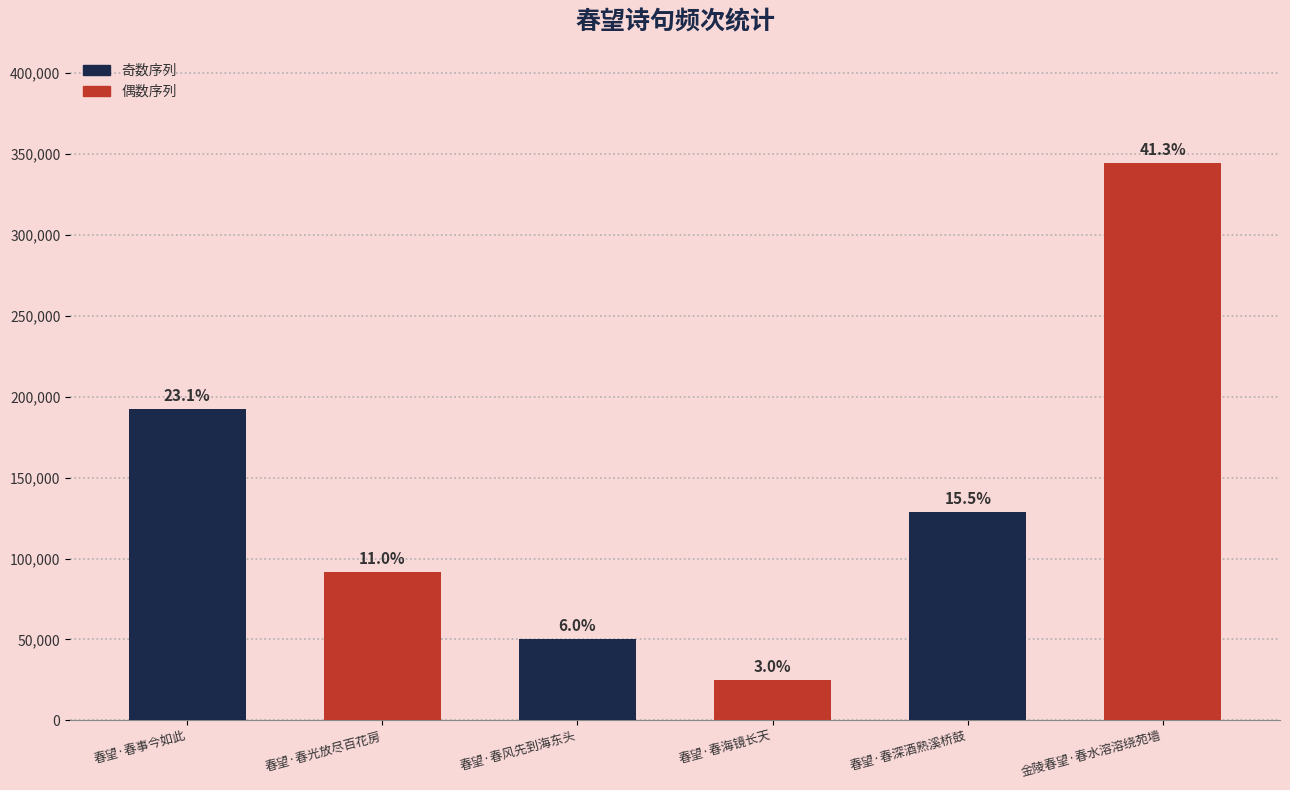

What is the maximum value shown in the chart?

344586